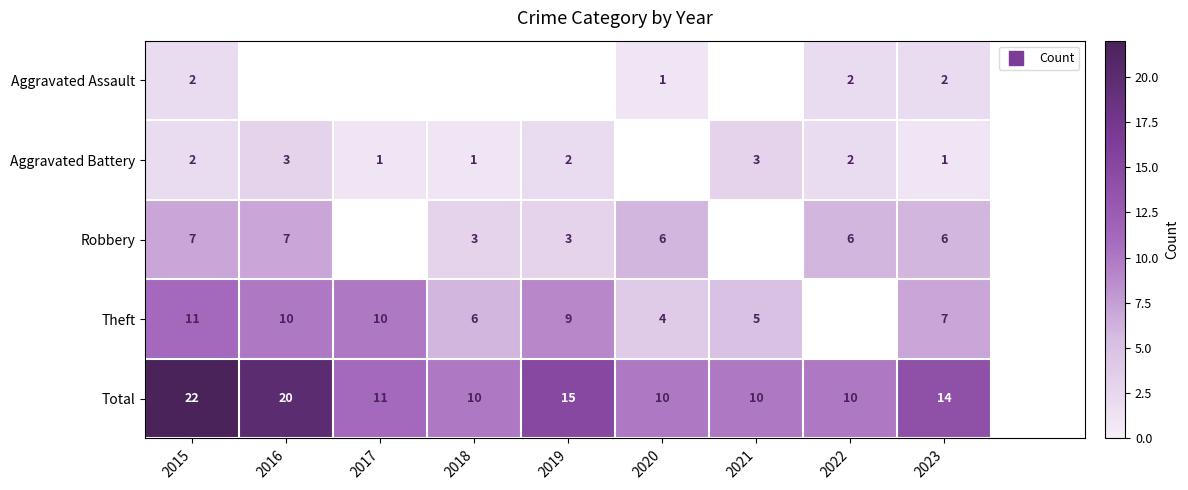

Where is Aggravated Battery nearest to the value 2?

2015